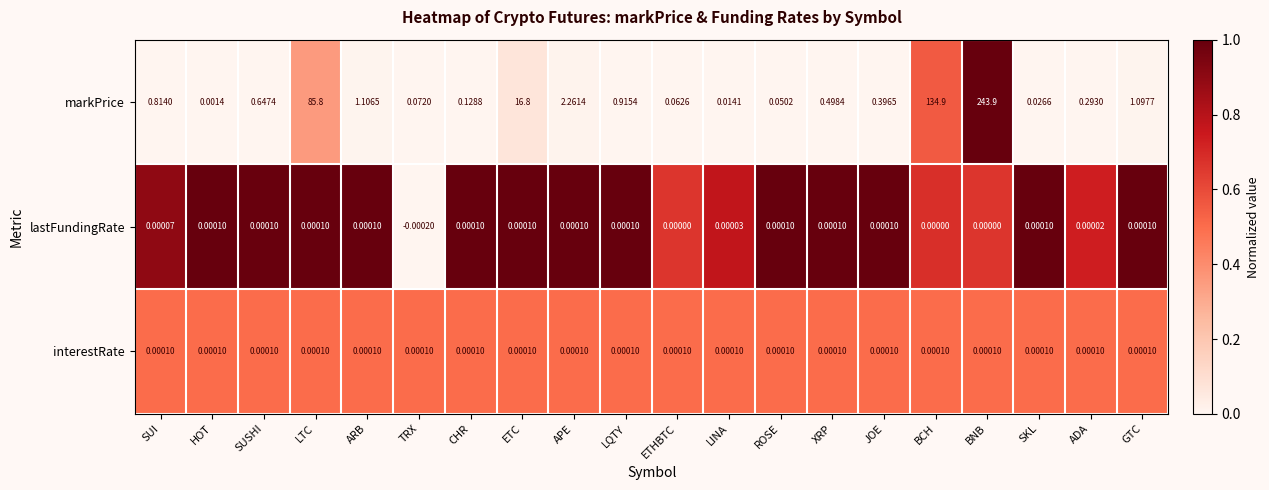

Which series has the largest range (max minus min)?

markPrice